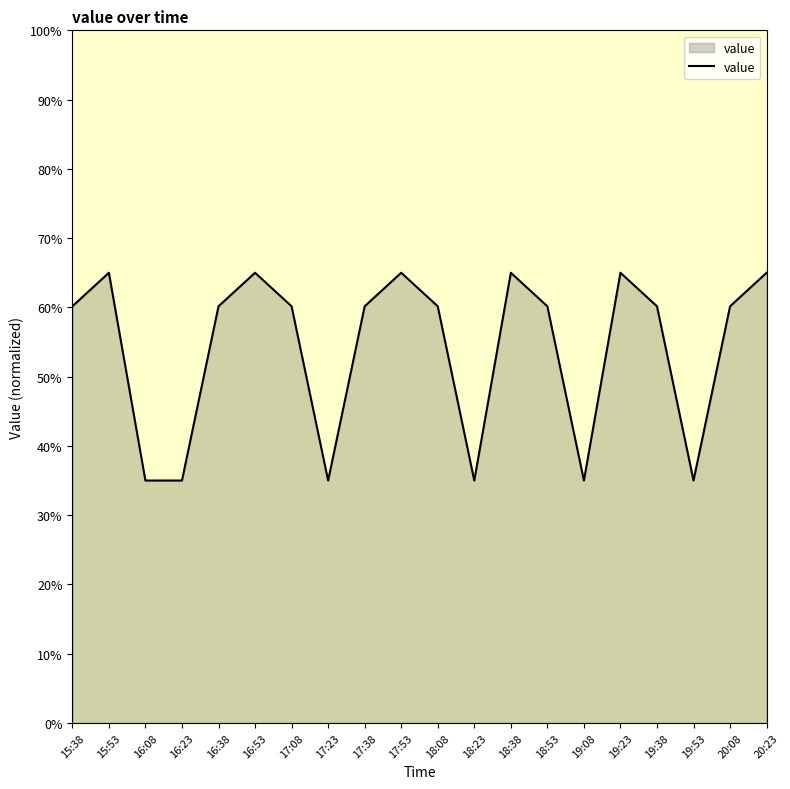

How many interior local peaks (higher than both neighbors) does the data have?

5